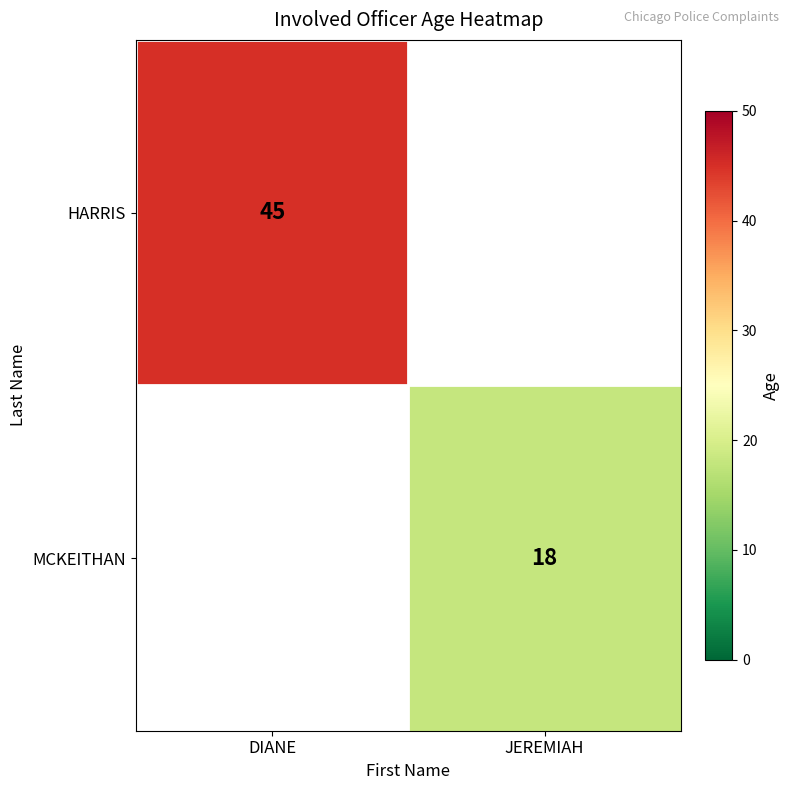

How many data points does each series have?

2